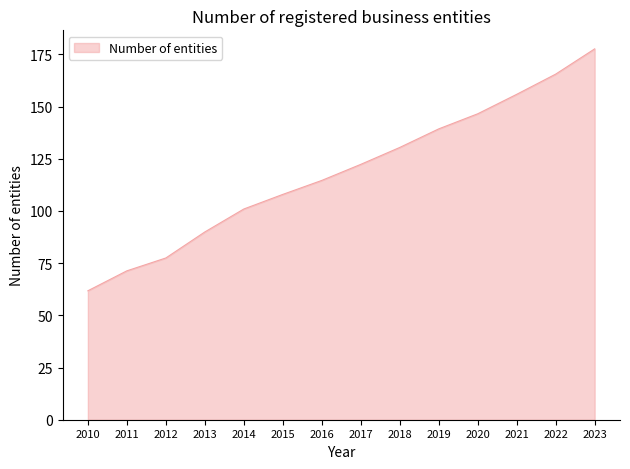

Approximately how many times larger is the value at 2020 compared to 2016?

1.3